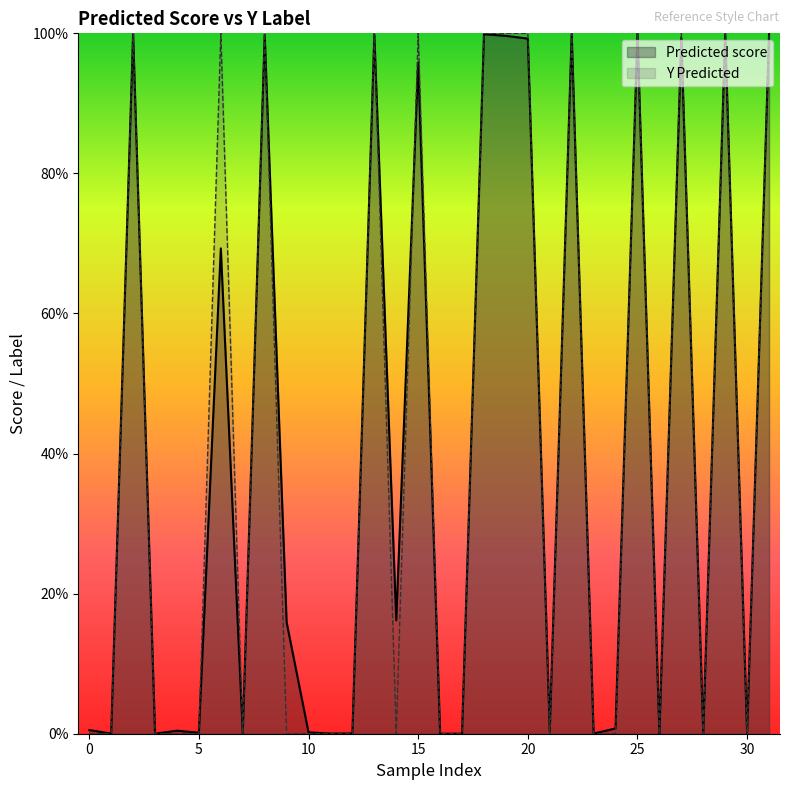

Count the Y Predicted values in the range 0 to 1.

32